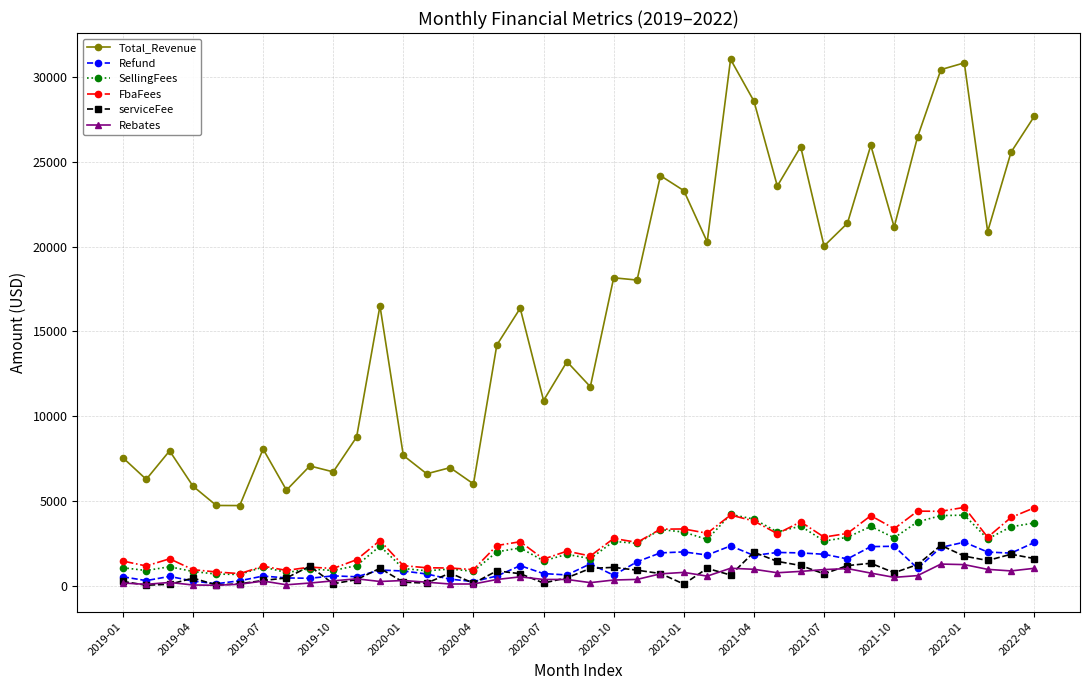

Which series has the largest total across all categories?

Total_Revenue